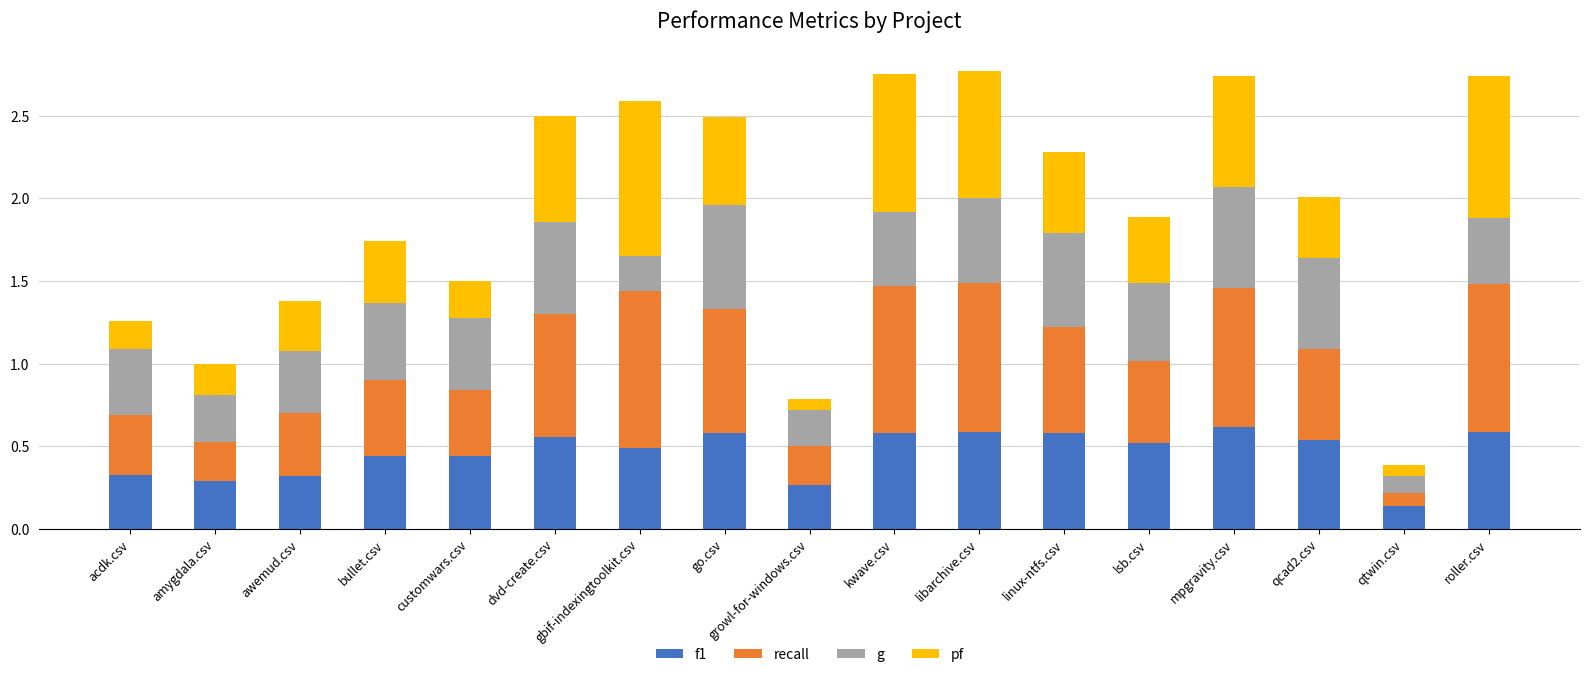

What is the total value across all series at amygdala.csv?

1.0